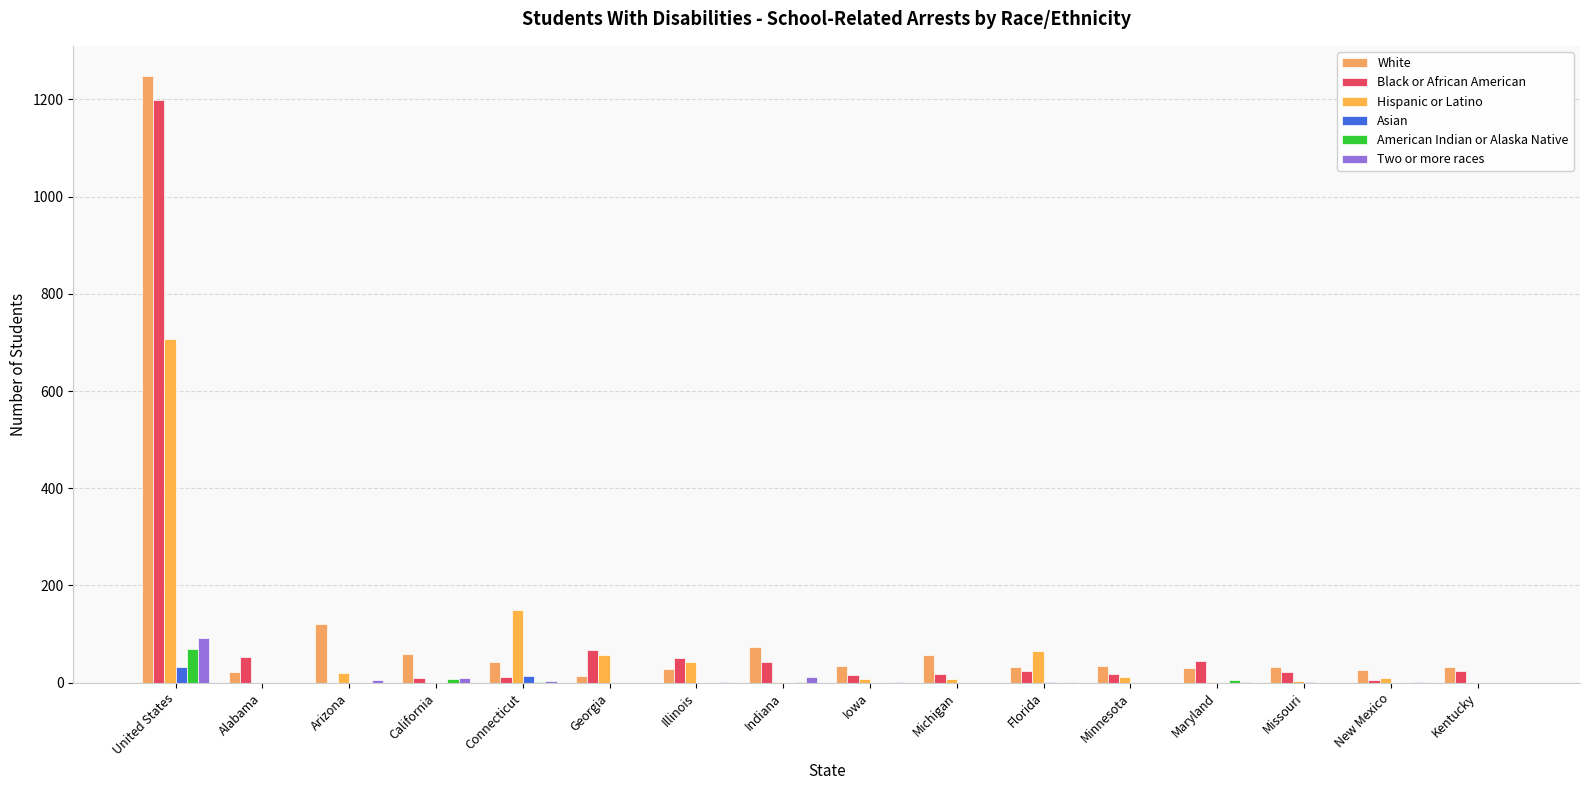

The Asian series shows 0 at Maryland. True or false?

True